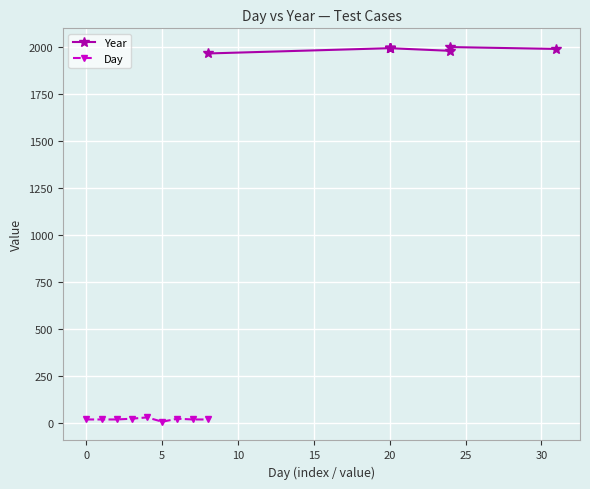

True or false: Day has more than 0 interior local peaks.

True